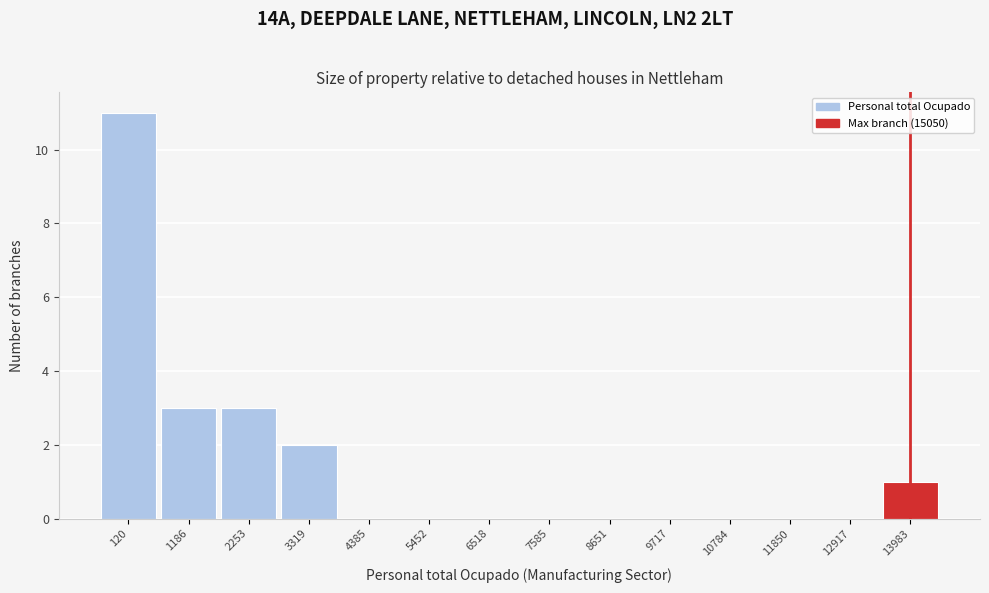

Reading left to right, extract all data points from this chart.

120=11	1186=3	2253=3	3319=2	4385=0	5452=0	6518=0	7585=0	8651=0	9717=0	10784=0	11850=0	12917=0	13983=1